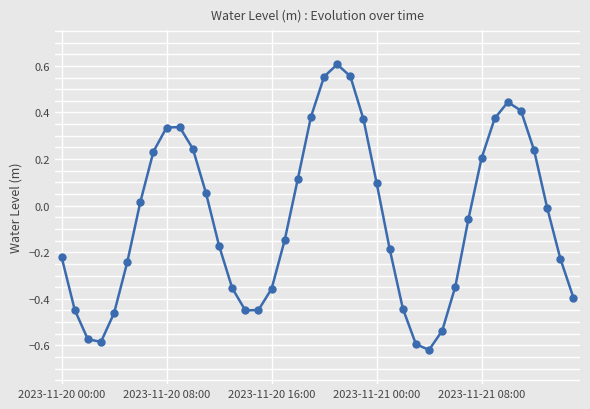

What is the difference between the maximum and minimum values?

1.2